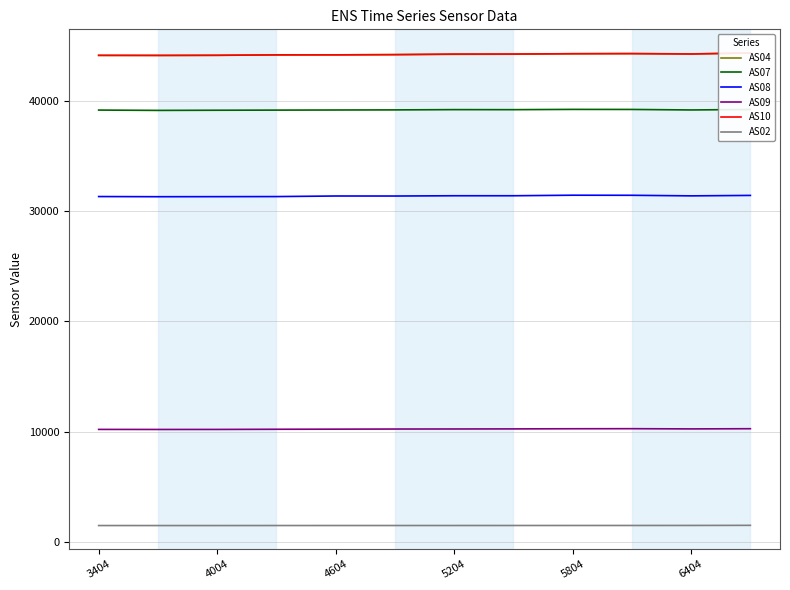

The AS07 series shows 70287 at 6404. True or false?

False